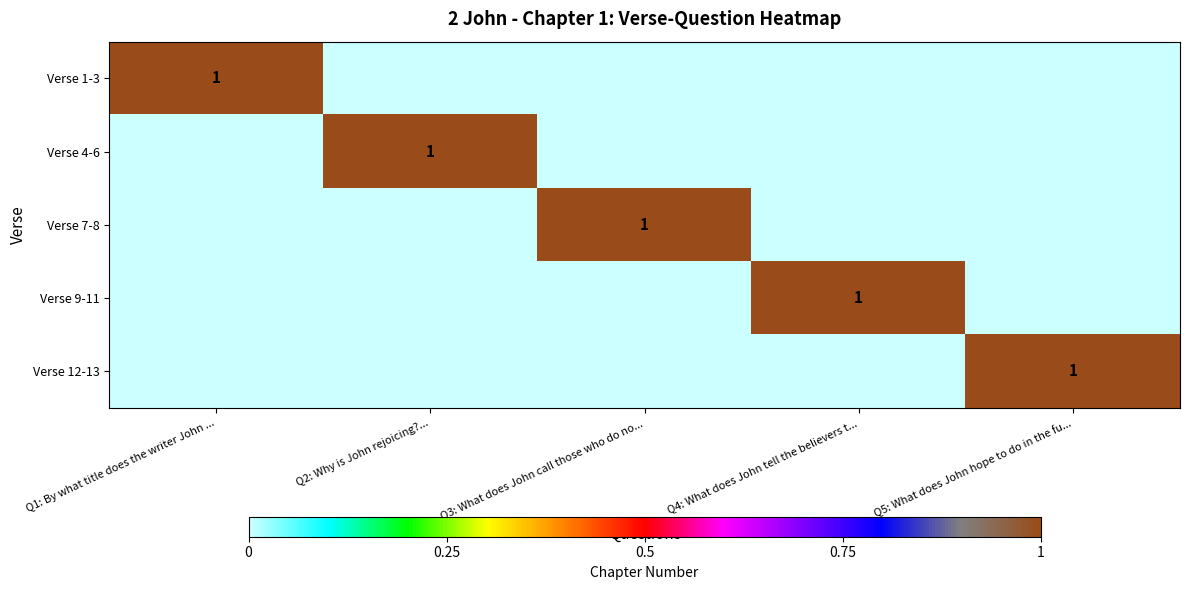

Which series has the largest range (max minus min)?

Verse 1-3